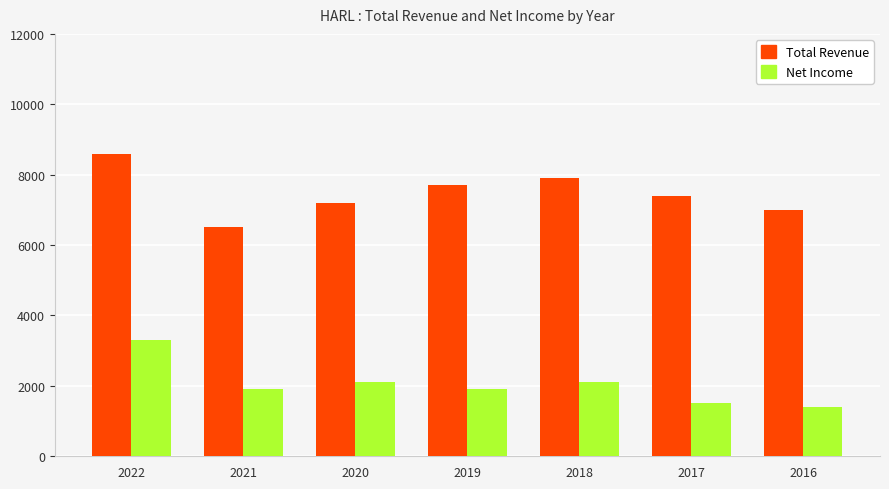

At 2017, list the series in order from smallest to largest.

Net Income, Total Revenue